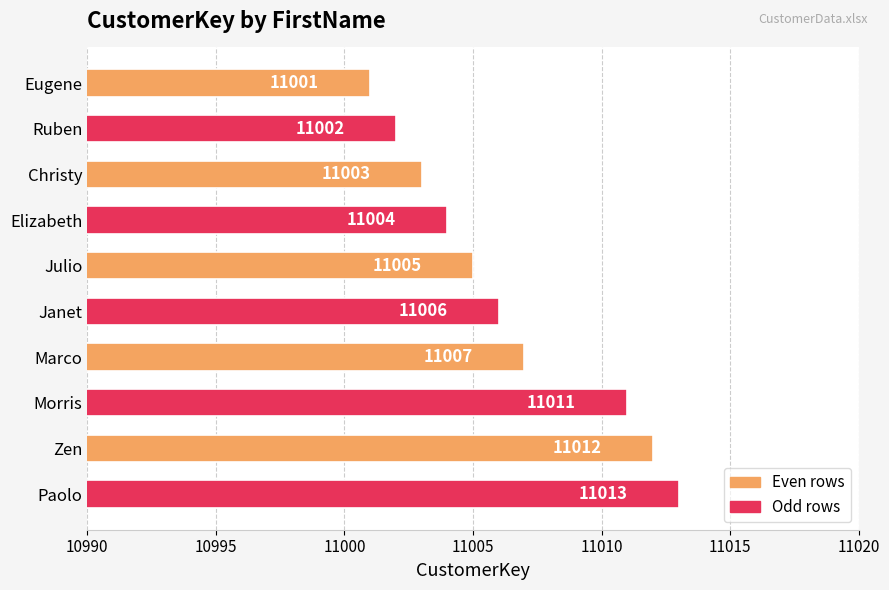

What is the average value?

11006